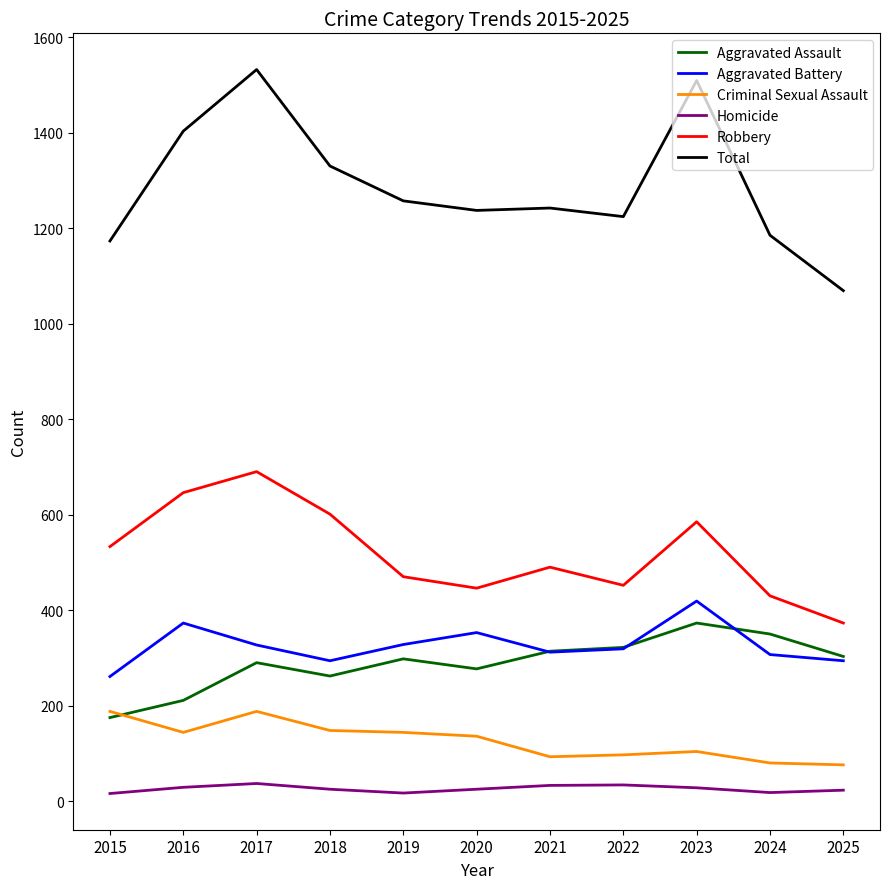

Which series has the largest total across all categories?

Total